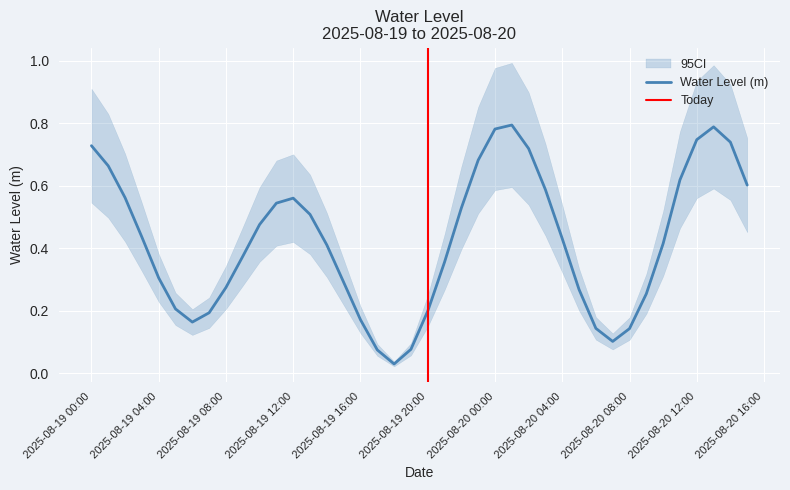

Where is the first local minimum?

2025-08-19 06:00:00